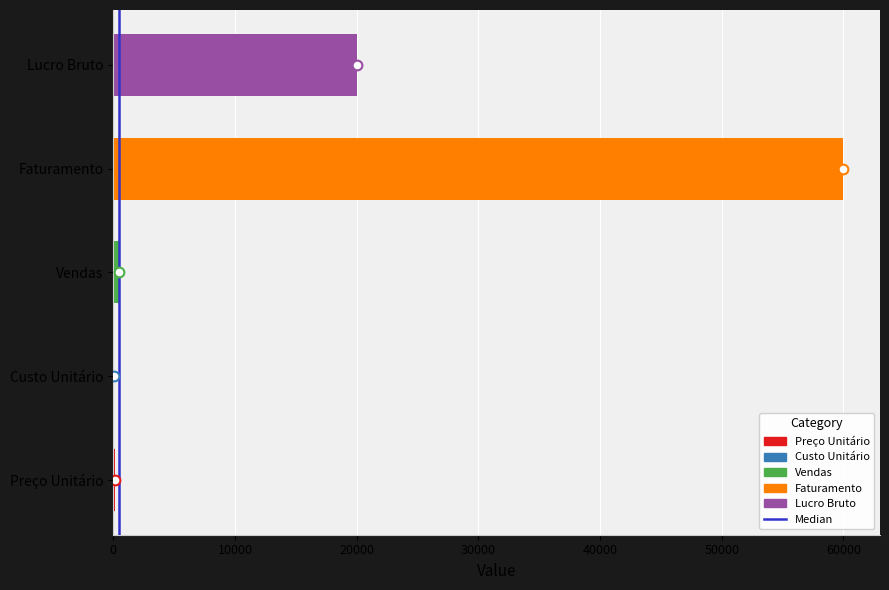

How many series are shown in this chart?

1